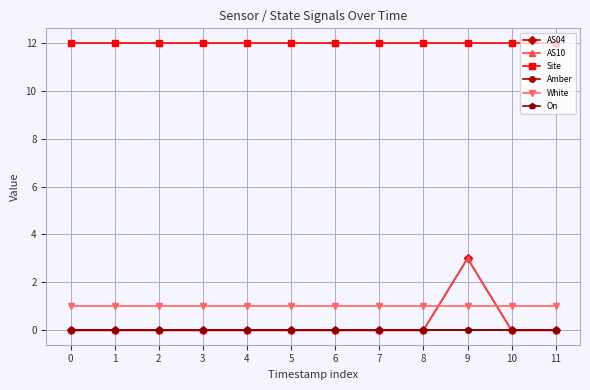

True or false: Site and AS04 cross at least once.

False